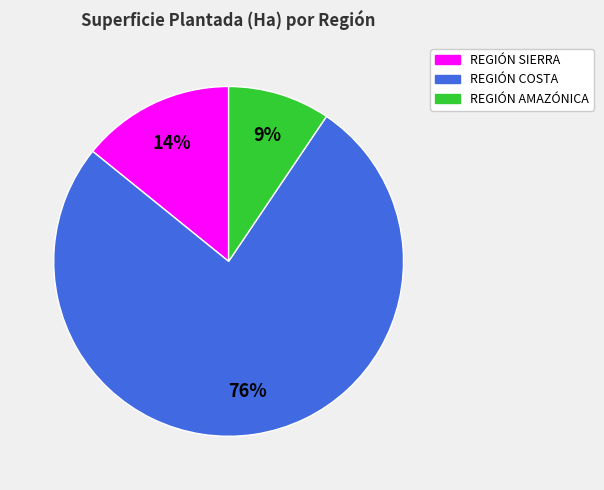

Is REGIÓN COSTA the majority of the pie?

Yes